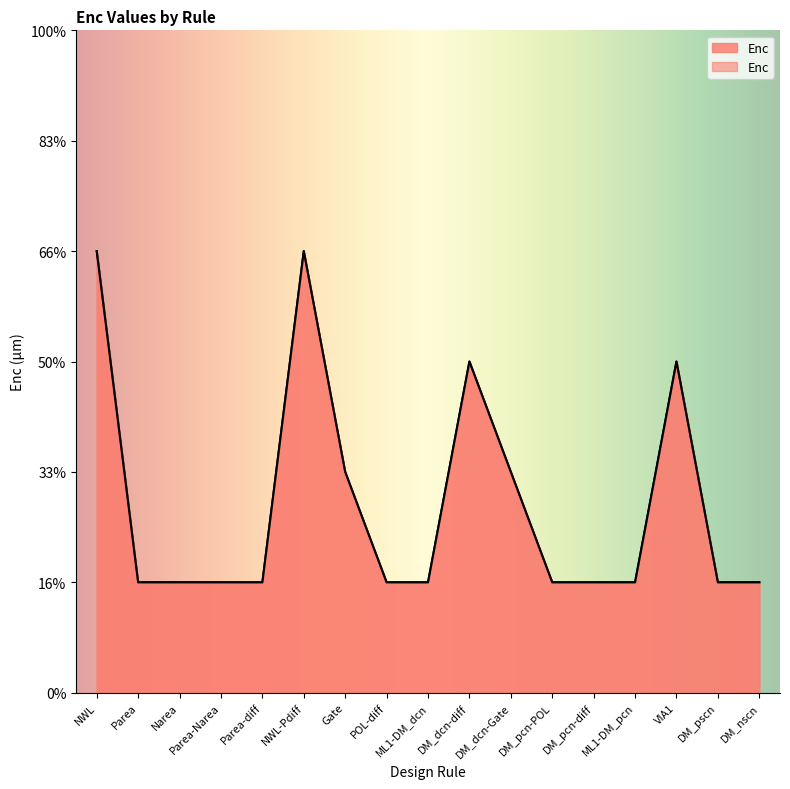

What is the value of the 4th point from the left?

0.5